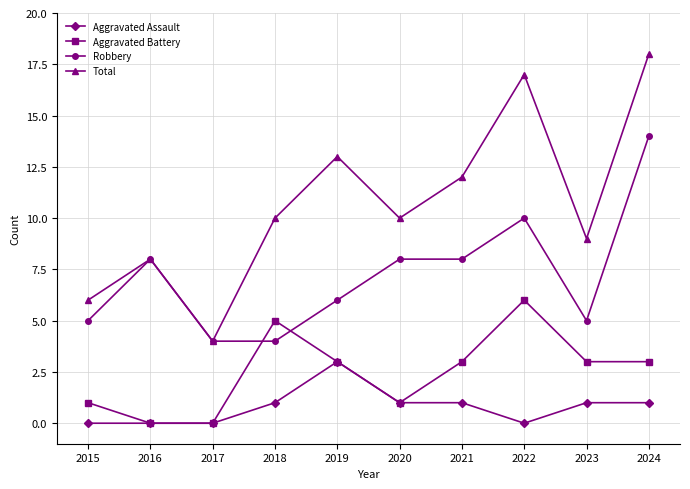

Reading left to right, what are all the values shown in this chart?

Aggravated Assault: 2015=0	2016=0	2017=0	2018=1	2019=3	2020=1	2021=1	2022=0	2023=1	2024=1
Aggravated Battery: 2015=1	2016=0	2017=0	2018=5	2019=3	2020=1	2021=3	2022=6	2023=3	2024=3
Robbery: 2015=5	2016=8	2017=4	2018=4	2019=6	2020=8	2021=8	2022=10	2023=5	2024=14
Total: 2015=6	2016=8	2017=4	2018=10	2019=13	2020=10	2021=12	2022=17	2023=9	2024=18